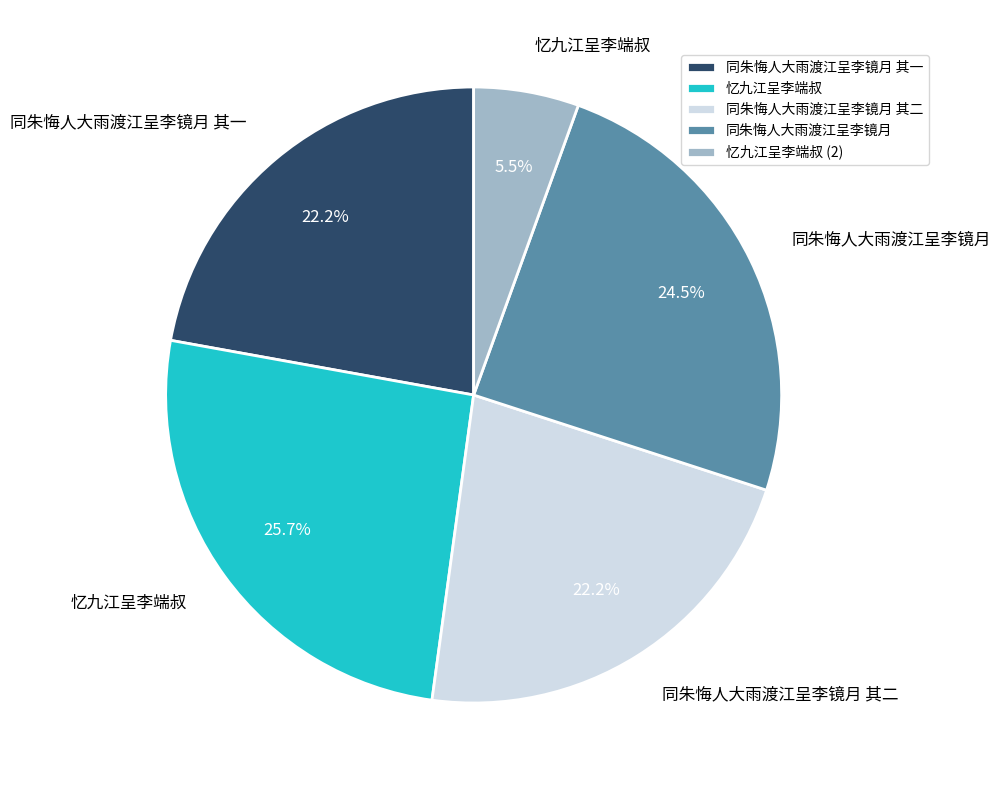

What is the ratio of the value at 忆九江呈李端叔 to the value at 同朱悔人大雨渡江呈李镜月 其二?

1.2